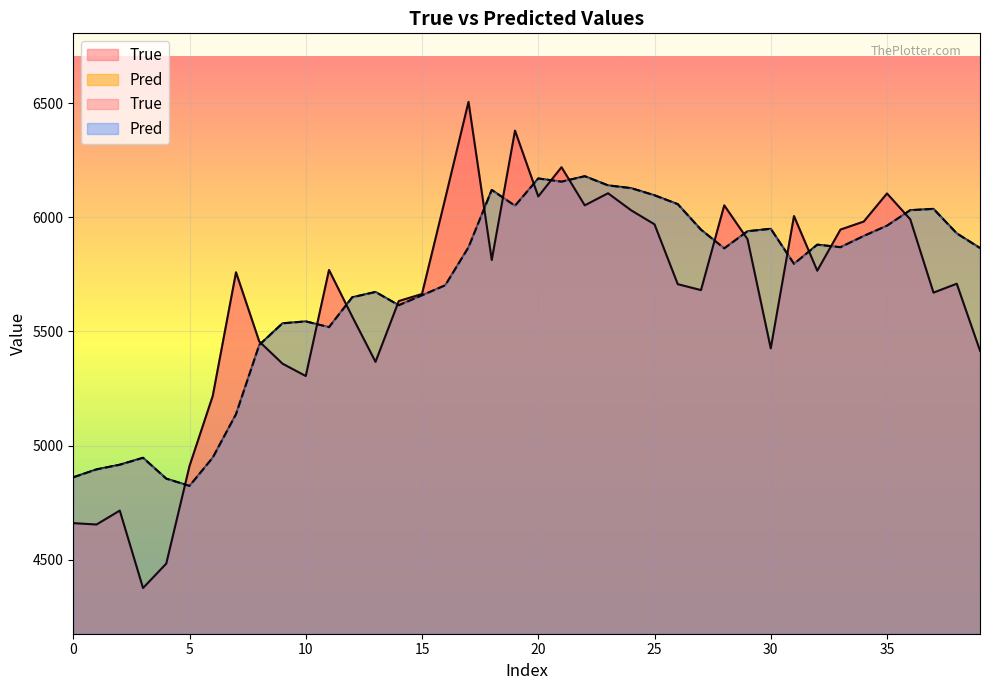

What is the average value of the True series?

5637.6